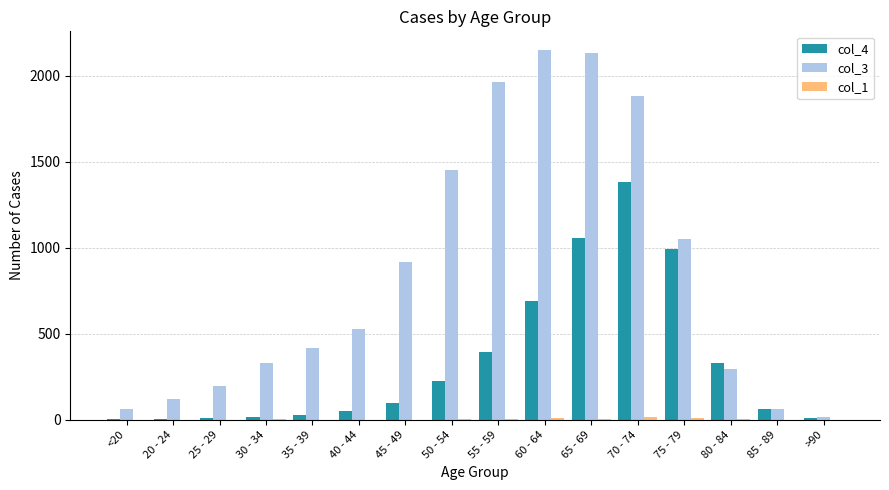

Which series changed the most between 40 - 44 and 65 - 69?

col_3